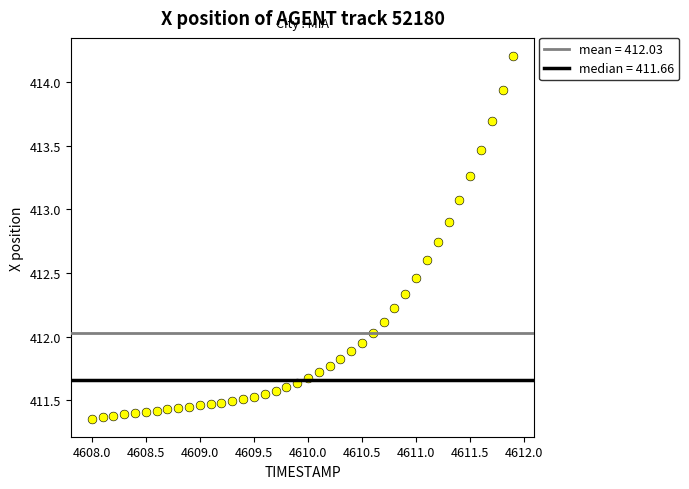

What is the range of X values (max minus min)?

3.9